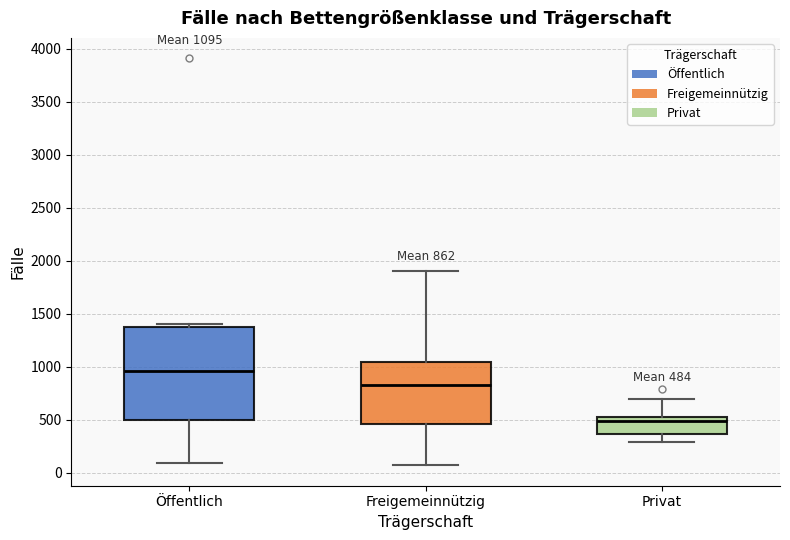

Which box's median line is the lowest?

Privat